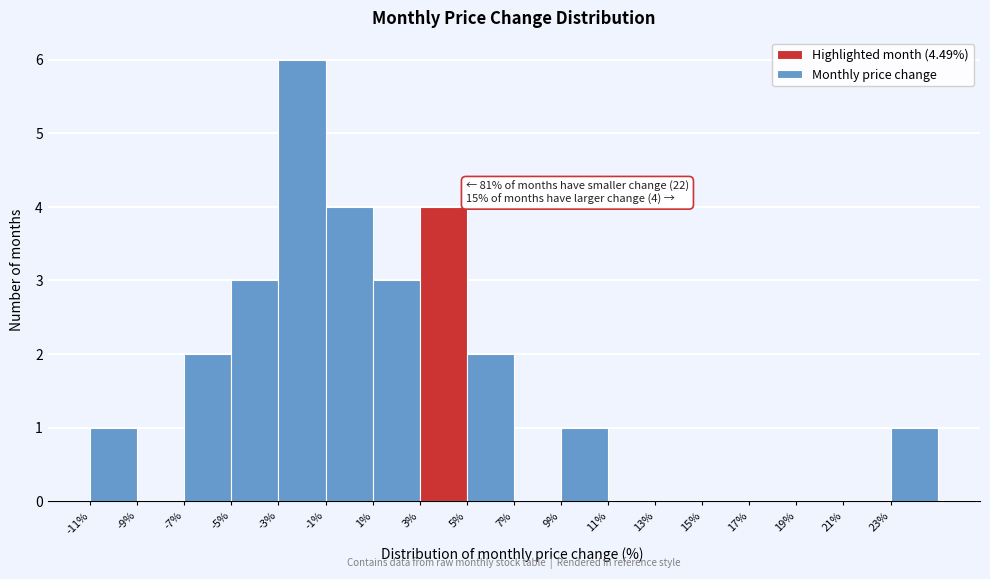

Over which range of the x-axis is the bar tallest?

-3 to -1